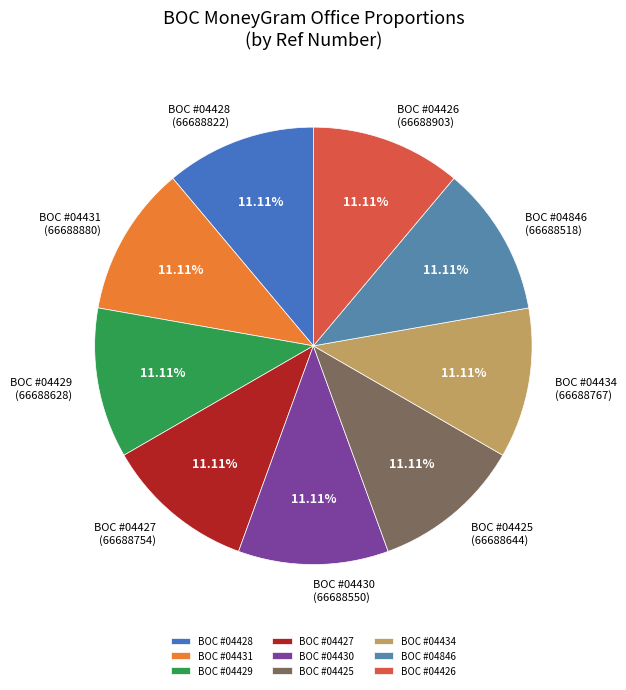

Is there any slice that represents more than half of the pie?

No